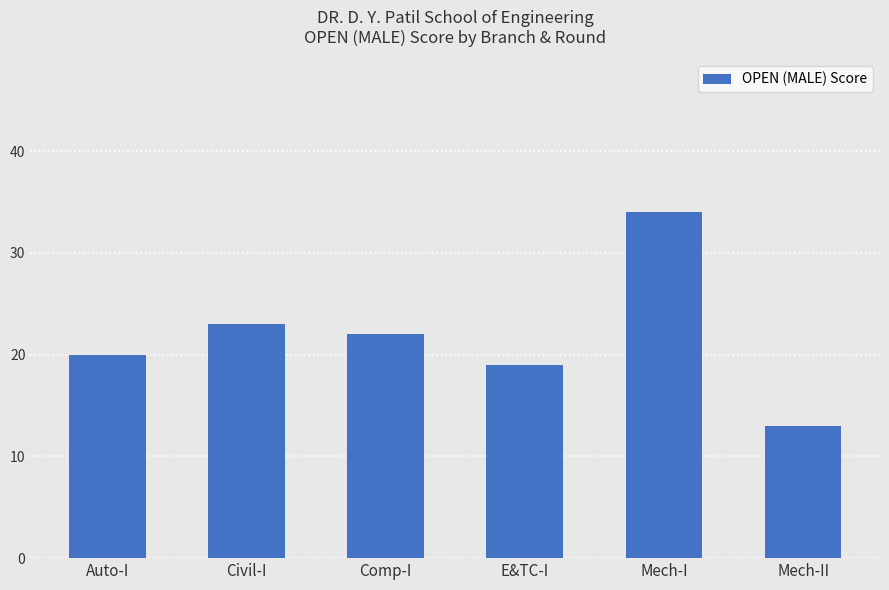

The value at Mech-II is 13. True or false?

True